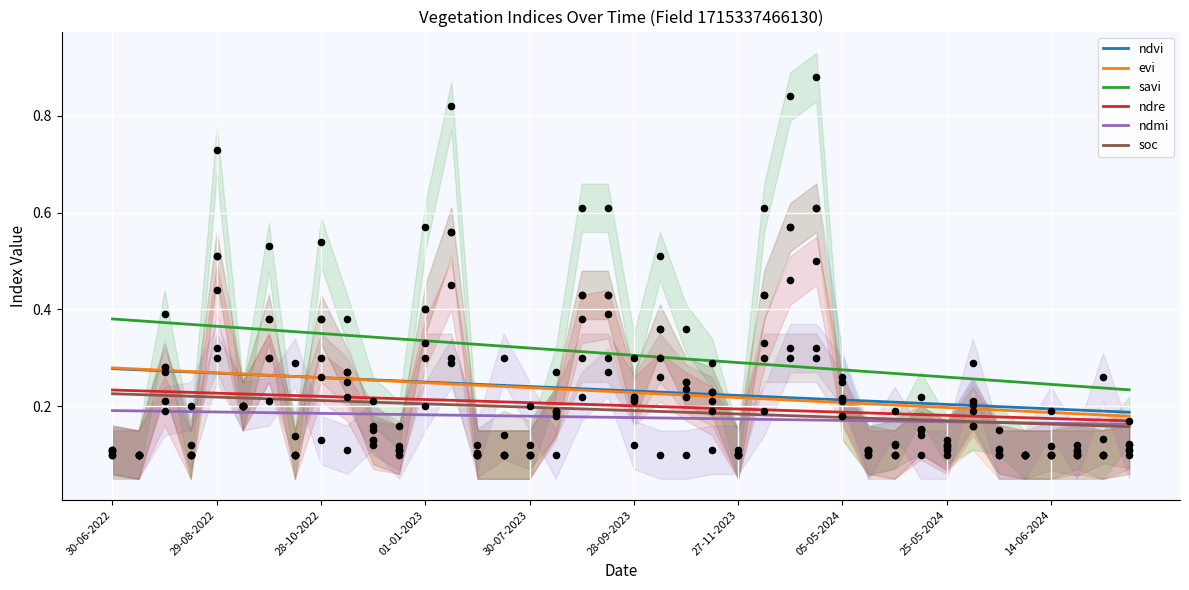

Which series has the largest total across all categories?

savi